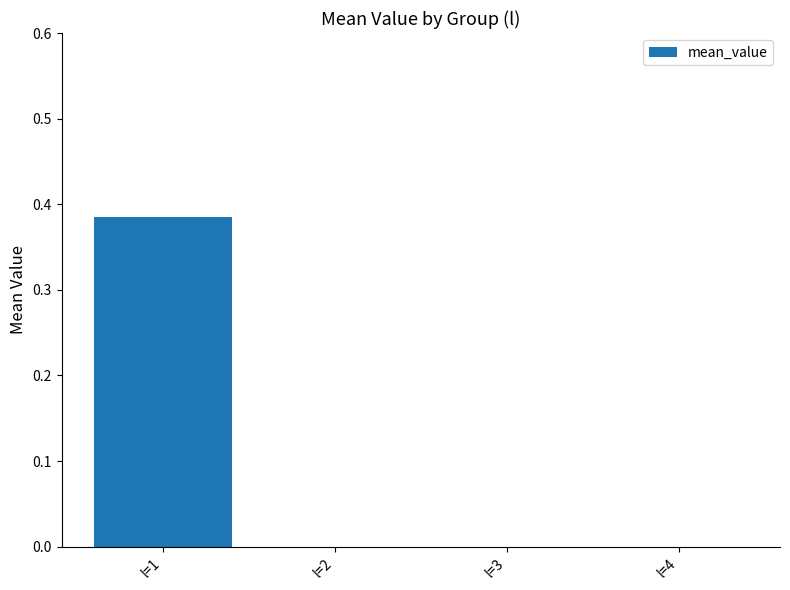

Which category has the highest value across all series?

l=1